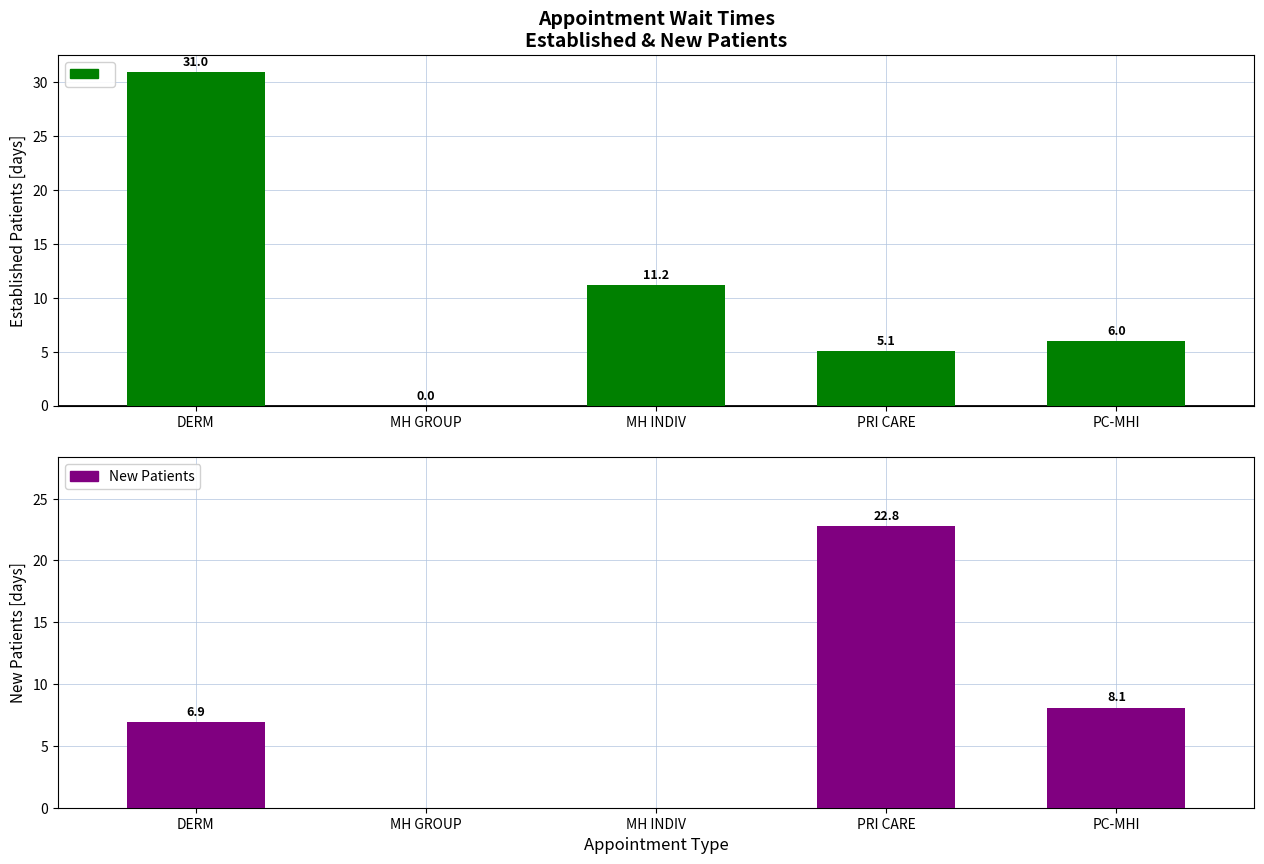

Reading left to right, list all the values displayed in this chart.

EstablishedPatients: 31.0	0.0	11.2	5.1	6.0
NewPatients: 6.9	0.0	0.0	22.8	8.1